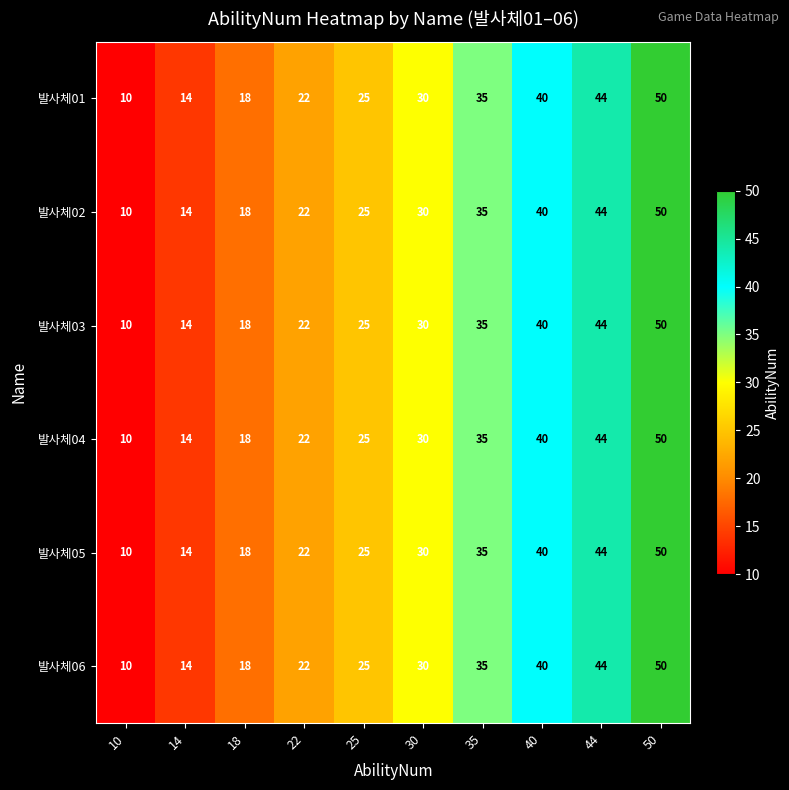

Rank the categories by 발사체05 value from highest to lowest.

50, 44, 40, 35, 30, 25, 22, 18, 14, 10